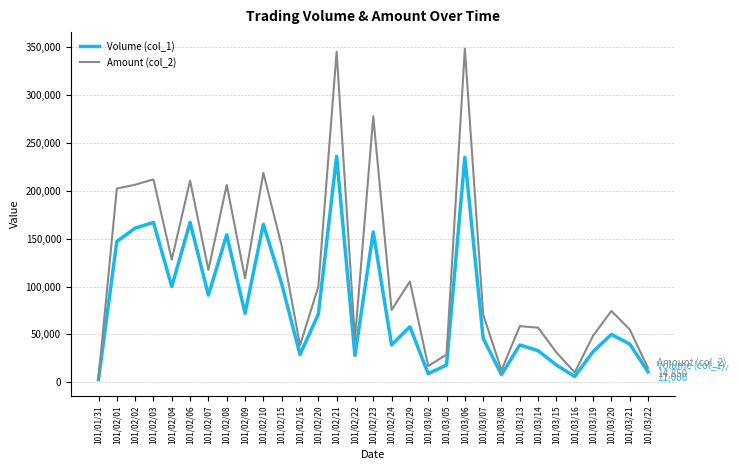

Between 101/02/01 and 101/02/04, which series saw the biggest shift?

Amount (col_2)